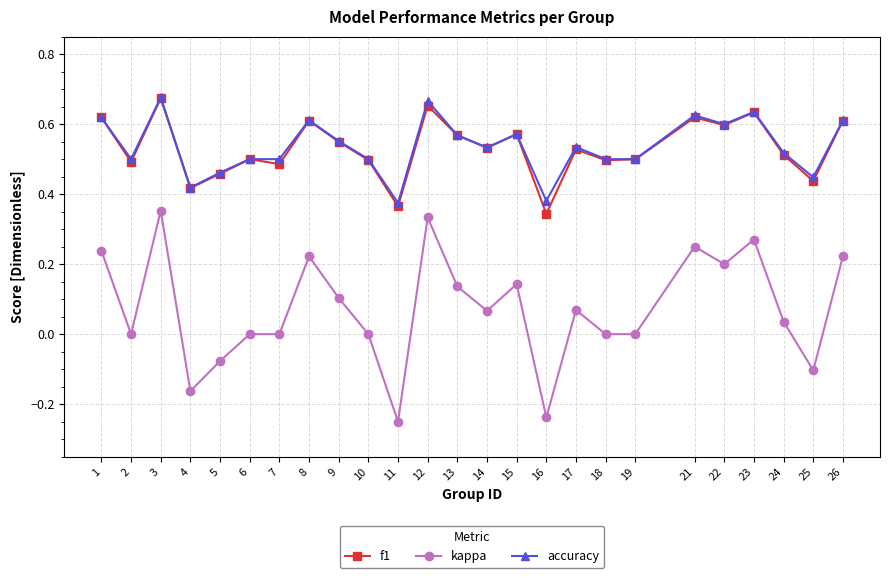

Count the number of data series in this chart.

3